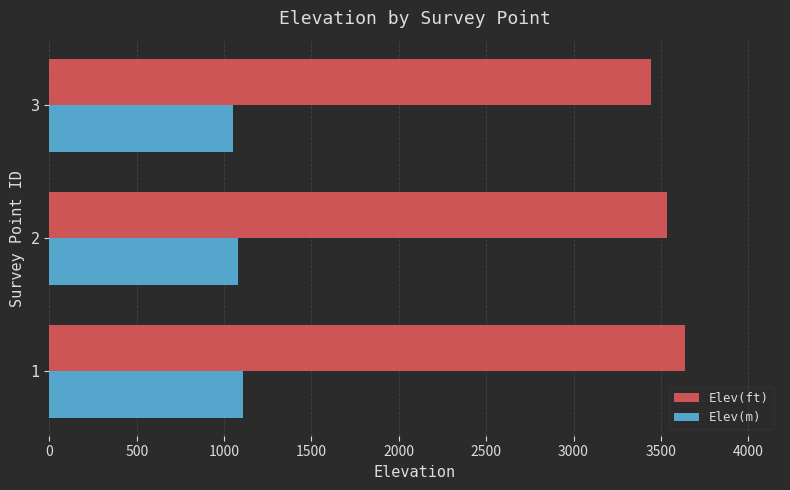

How many values in the Elev(m) series exceed 1077?

2